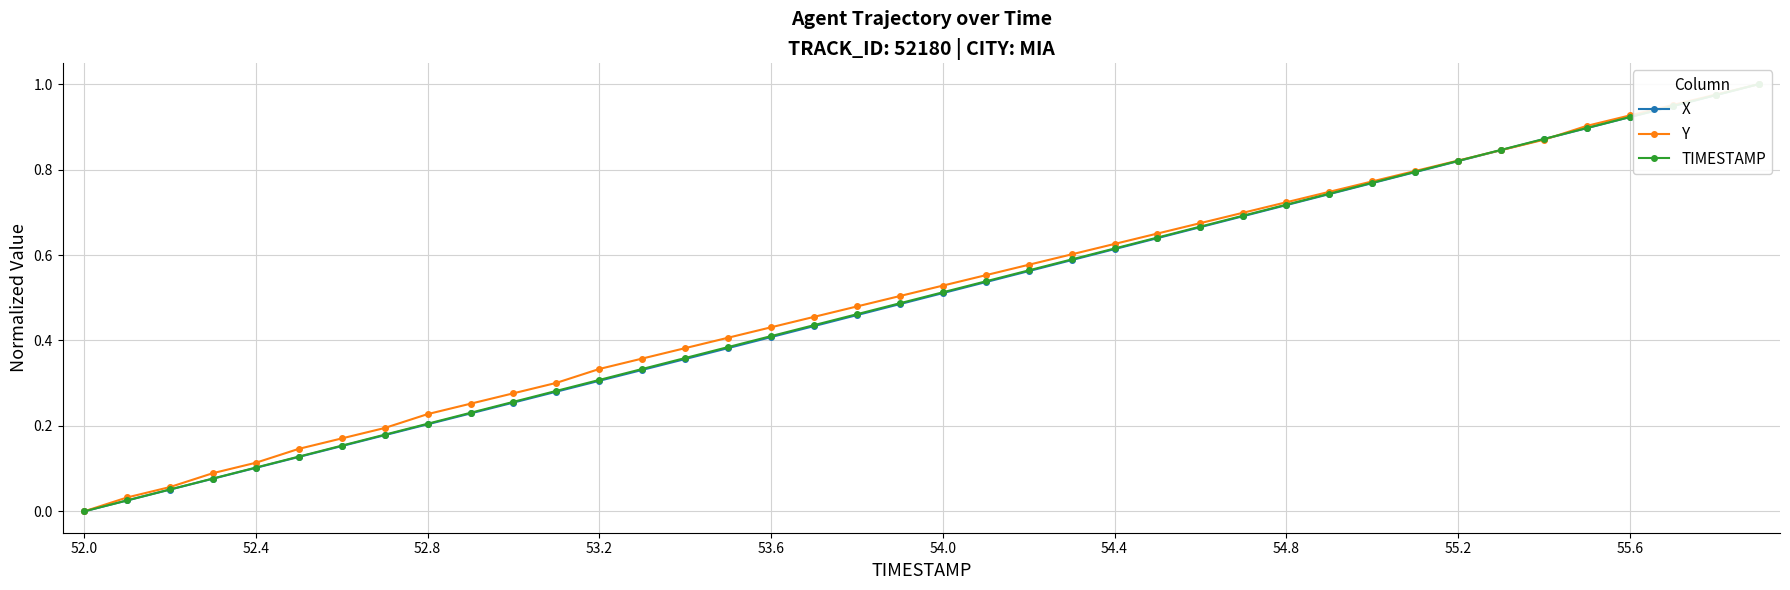

Rank the series at 19 from lowest to highest value.

X, TIMESTAMP, Y